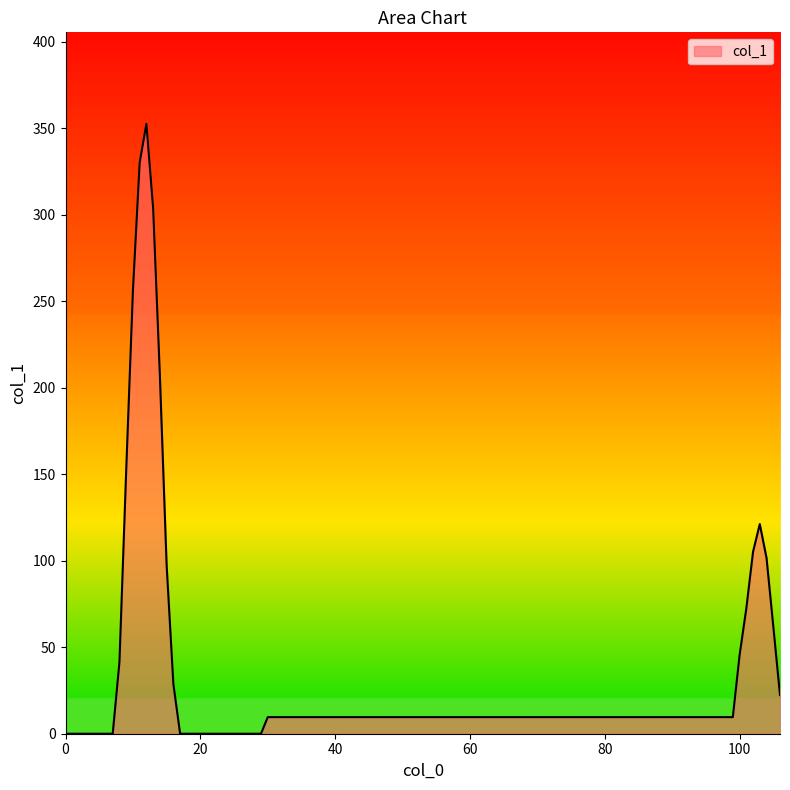

What is the difference between the maximum and minimum values?

352.5